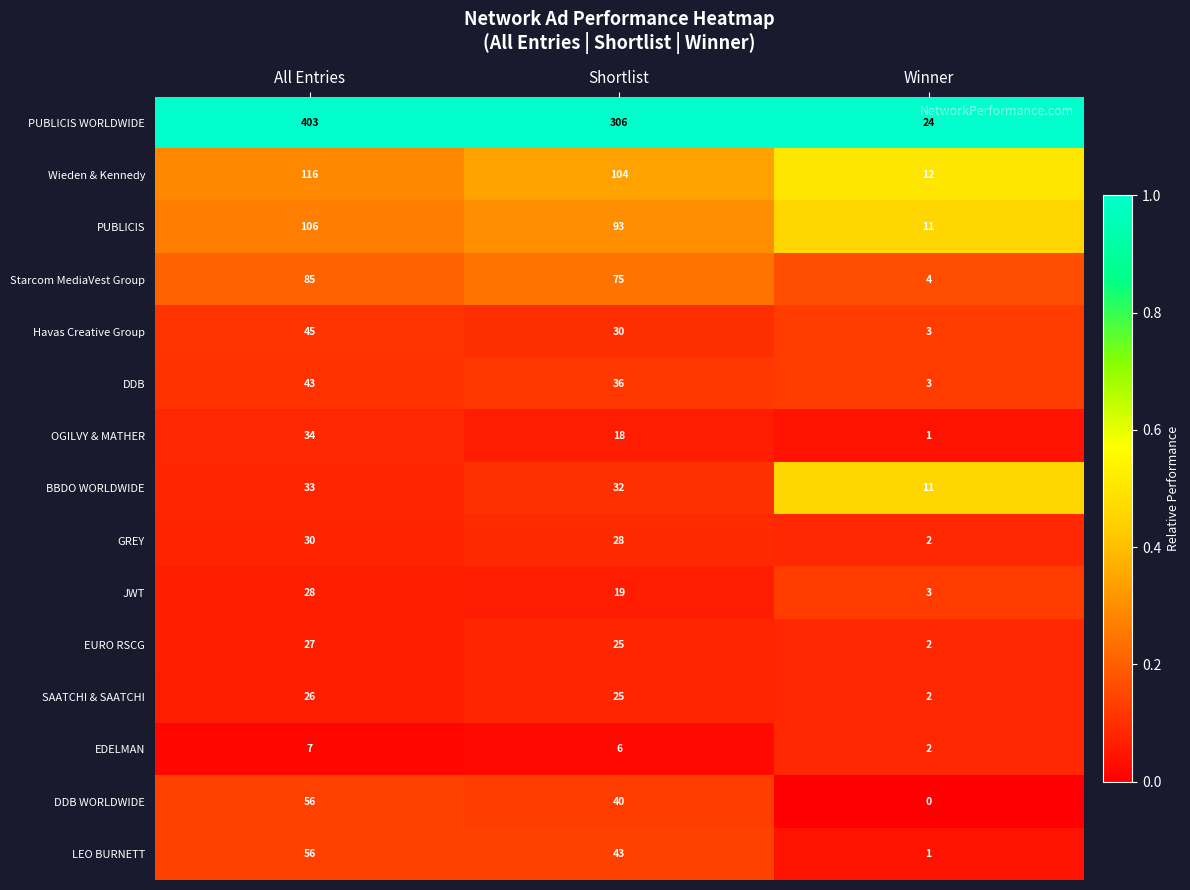

How many data points does each series have?

3